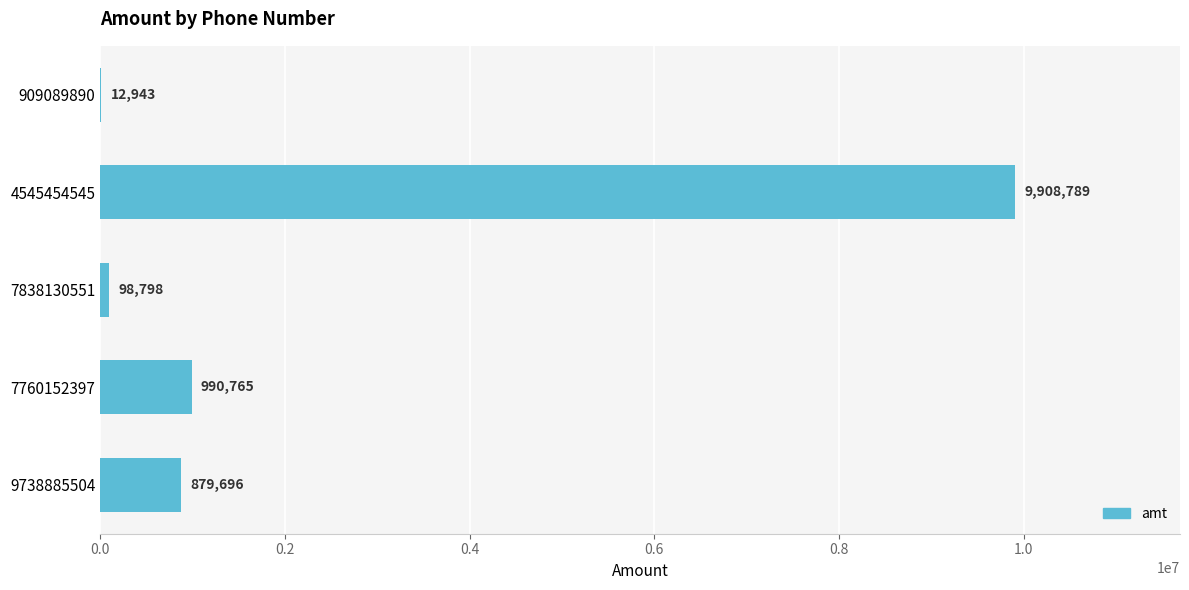

Reading bottom to top, what are all the values shown in this chart?

9738885504=879696	7760152397=990765	7838130551=98798	4545454545=9908789	909089890=12943